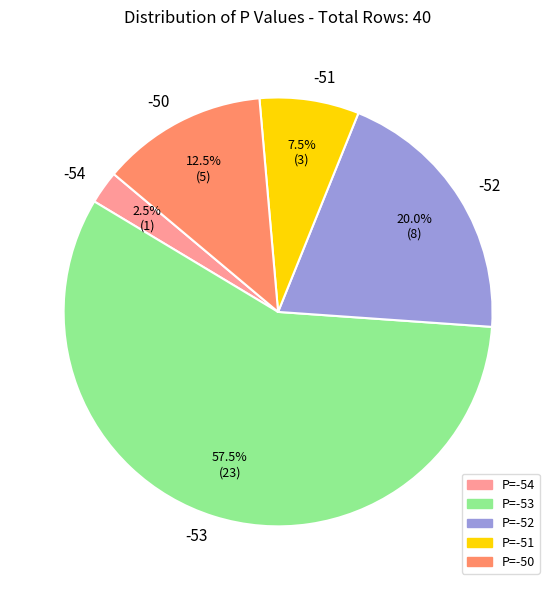

How many slices are in this pie chart?

5